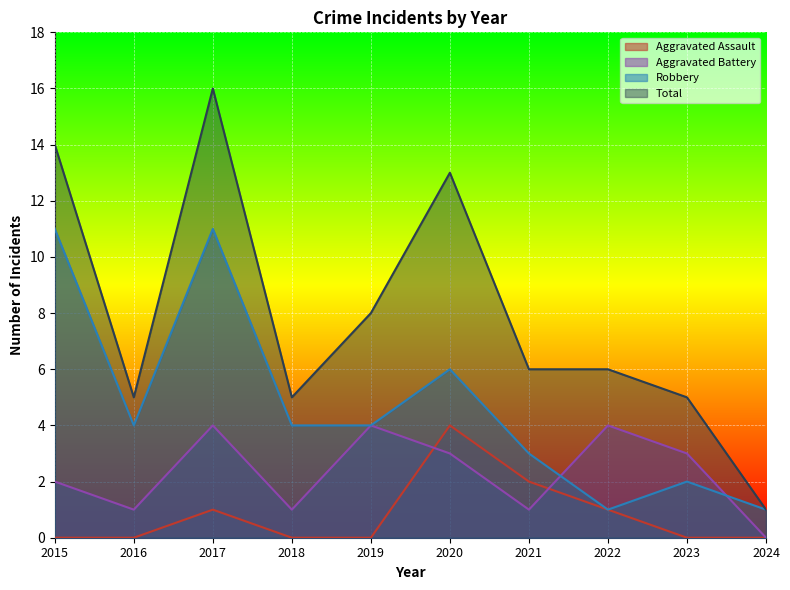

What is the greatest value displayed?

16